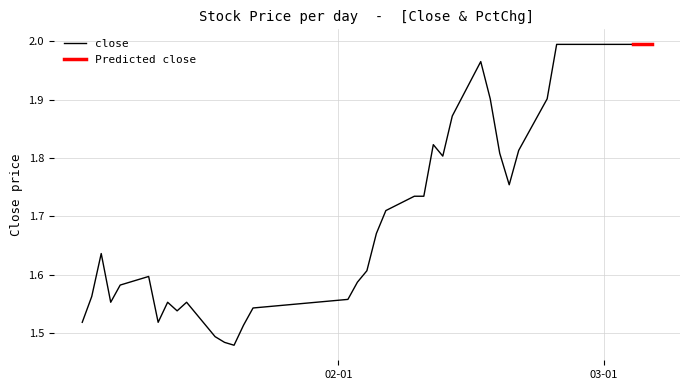

How many interior local peaks (higher than both neighbors) does the data have?

6